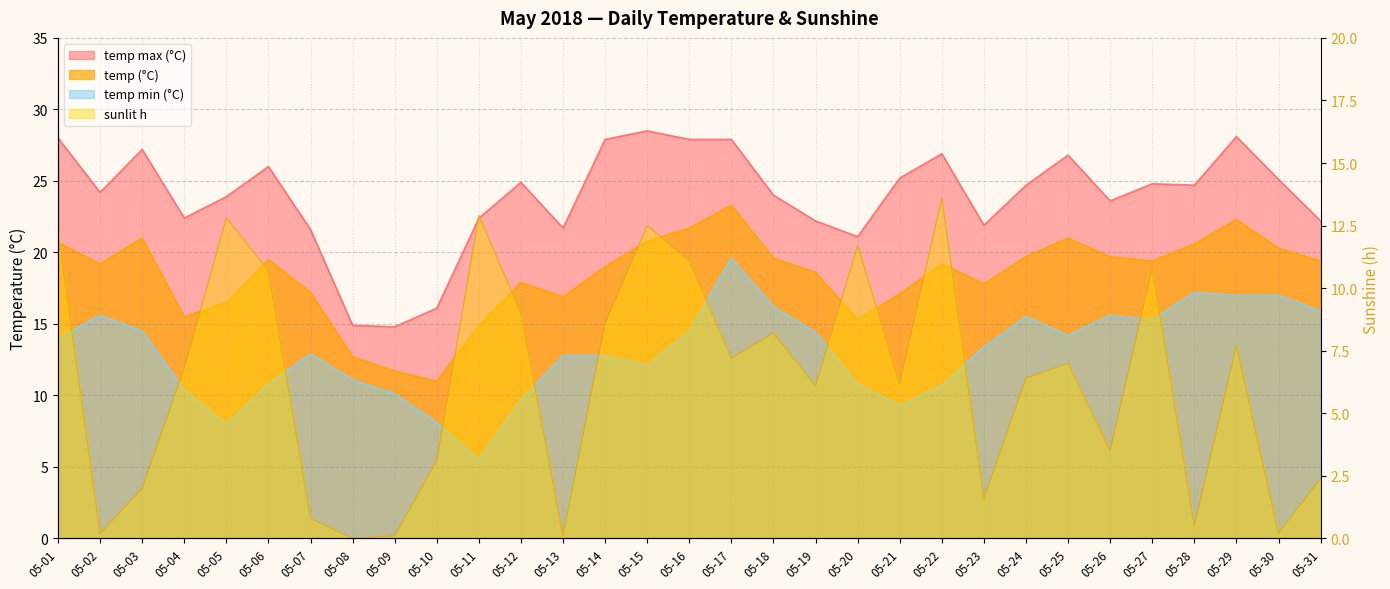

What is the lowest value of the temp-max_C series?

14.8